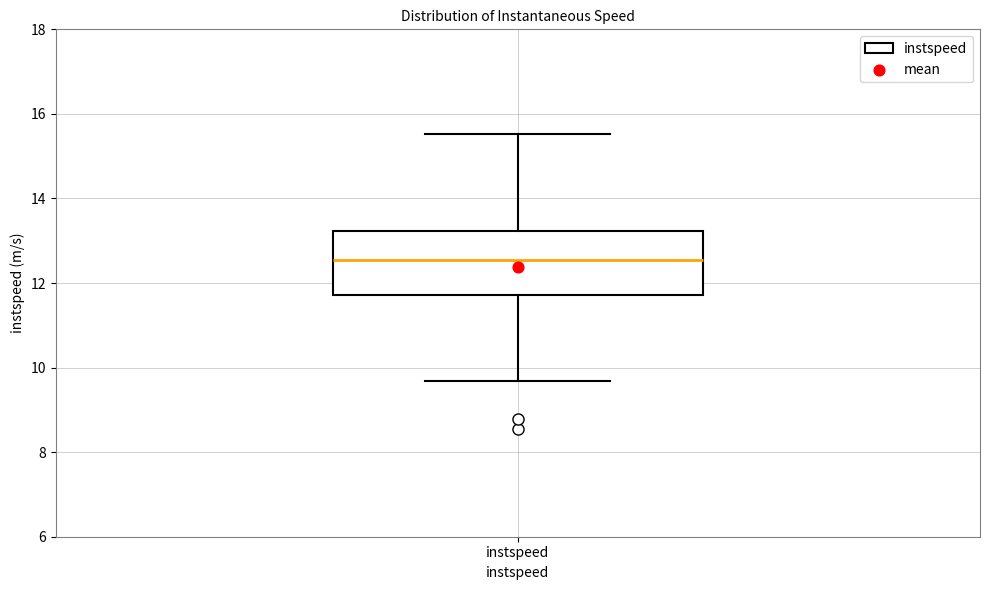

Transcribe this box plot: give where the median line is, the range the box spans, and where the two whiskers end, as read against the y-axis. The values are not printed on the chart, so give them approximately, as read against the axis.

median 12.6, box 11.8 to 13.2, whiskers 9.6 to 15.6